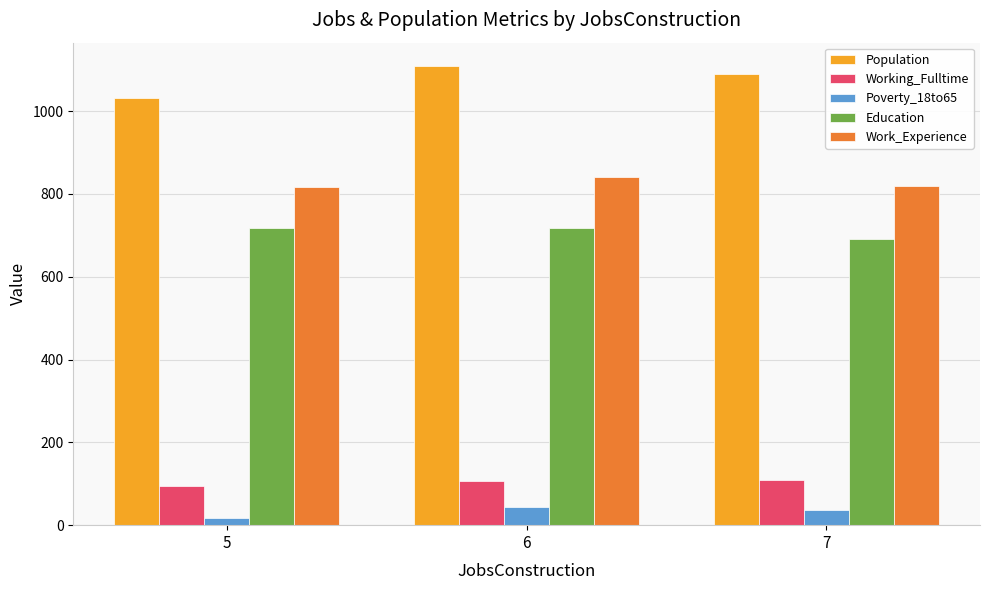

Does the chart contain stacked bars?

No